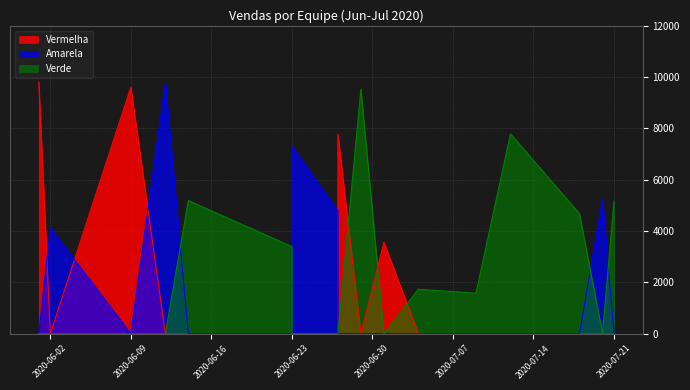

How many categories are shown in the chart?

17